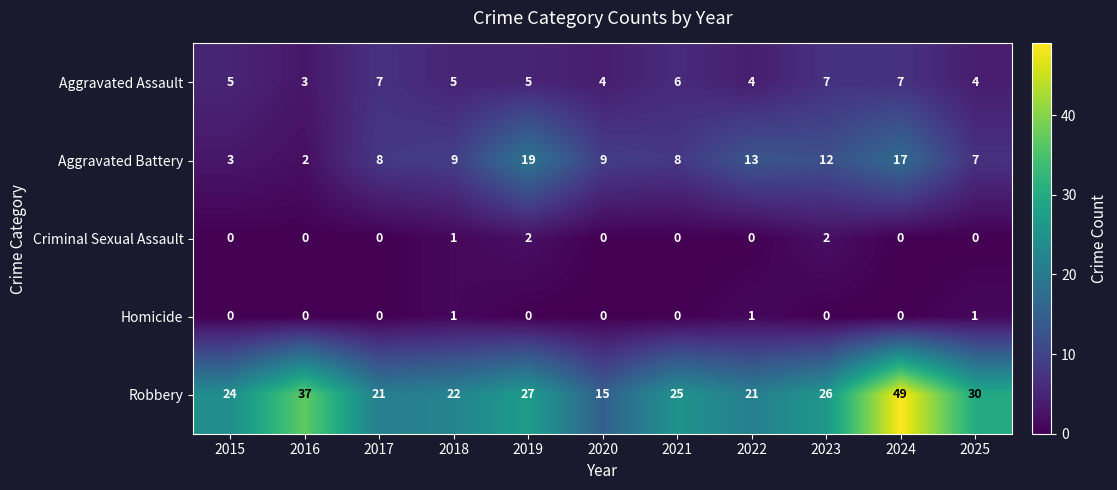

Which series has the largest total across all categories?

Robbery